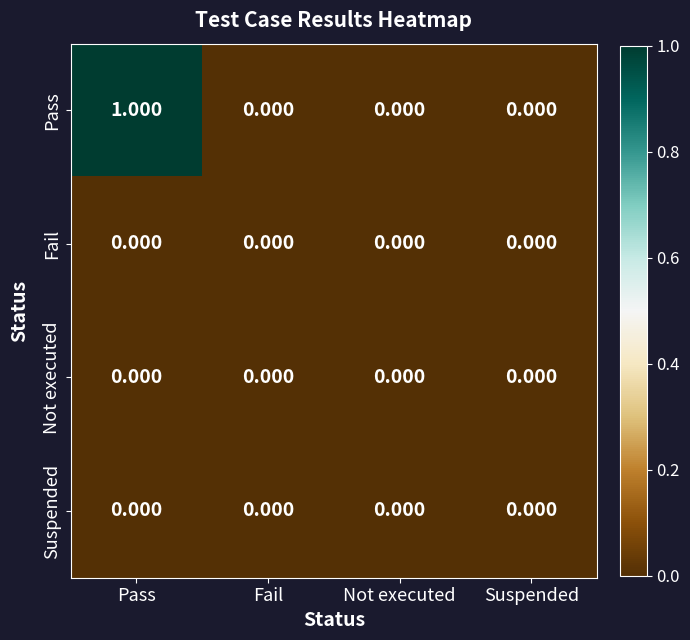

Is the value of Pass at Pass greater than the value of Suspended at Not executed?

Yes